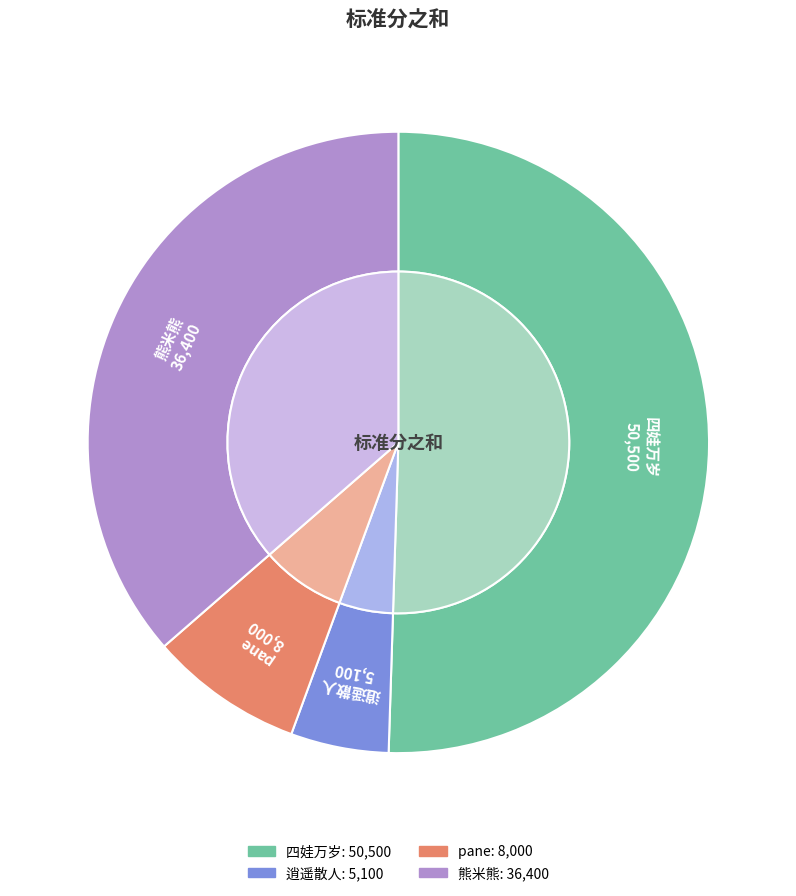

To the nearest percent, what portion does 逍遥散人 represent?

5%